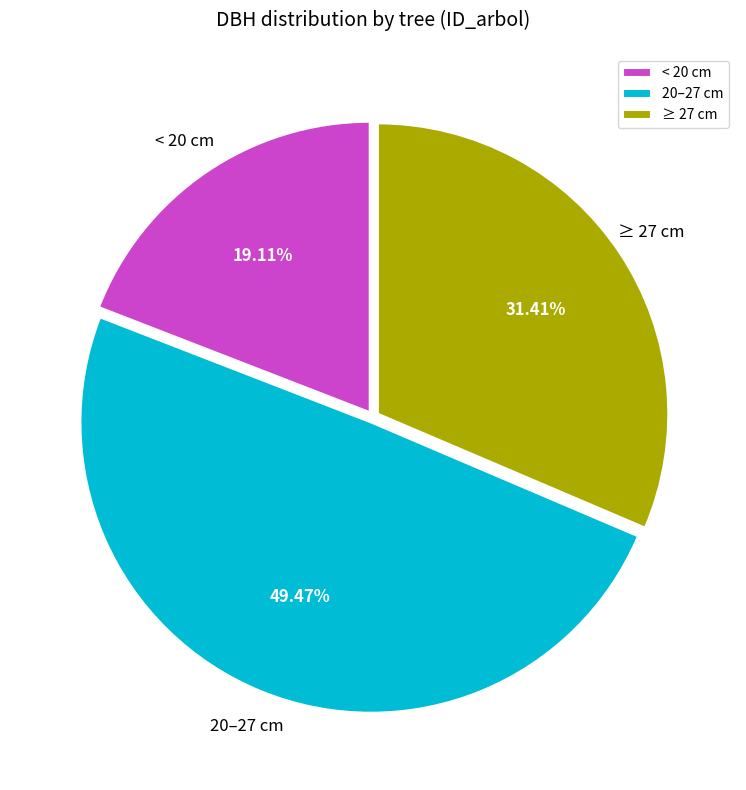

Is there a majority slice in this chart?

No